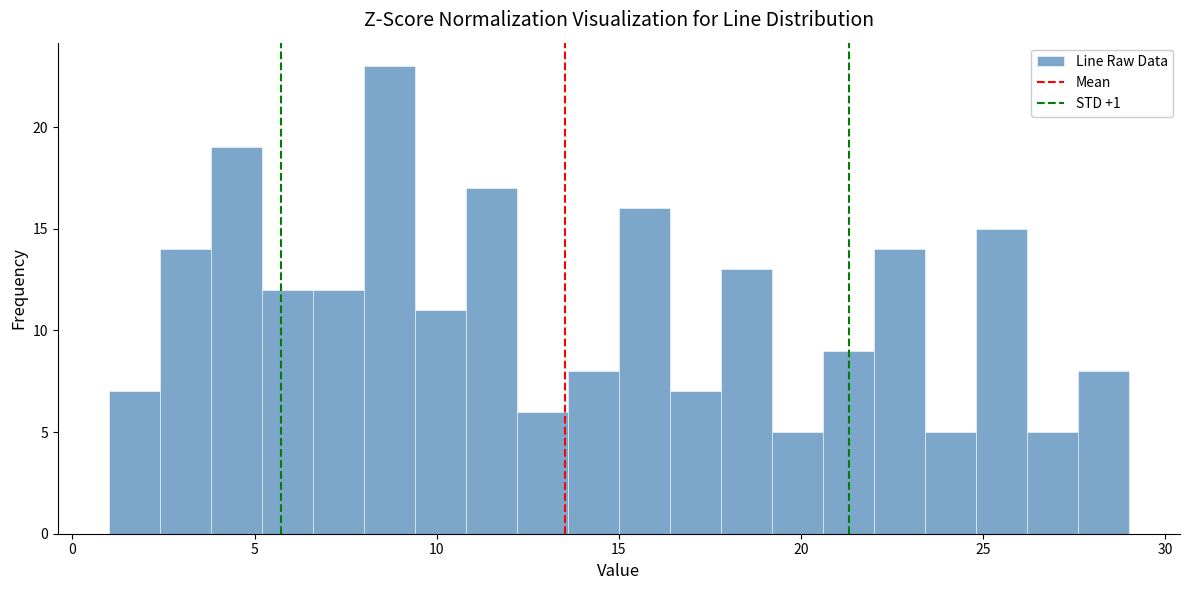

Read against the x-axis, roughly where is the centre of the tallest bar?

8.5